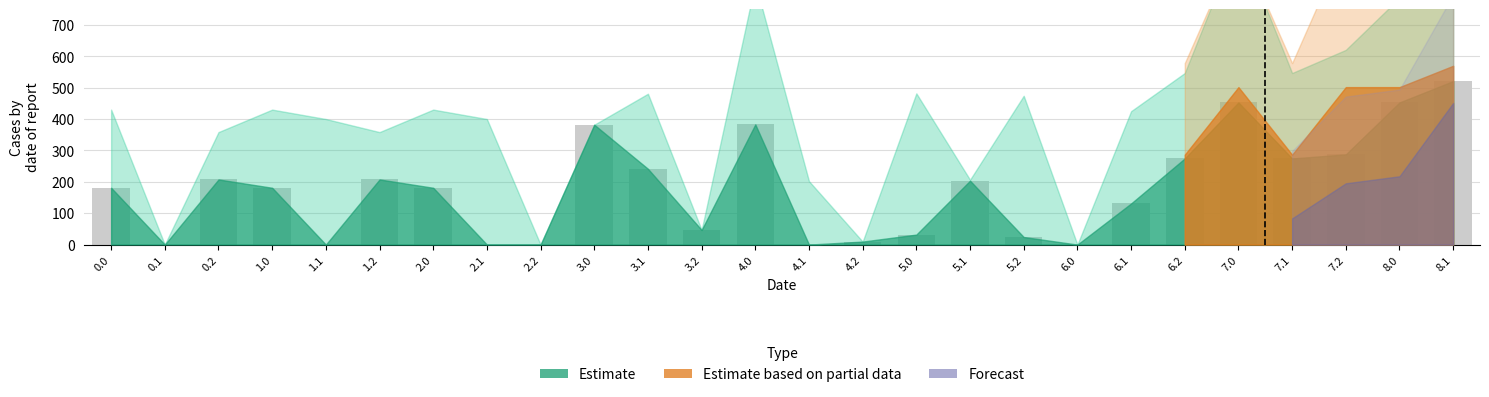

Between 2.1 and 2.0, which is larger?

2.0